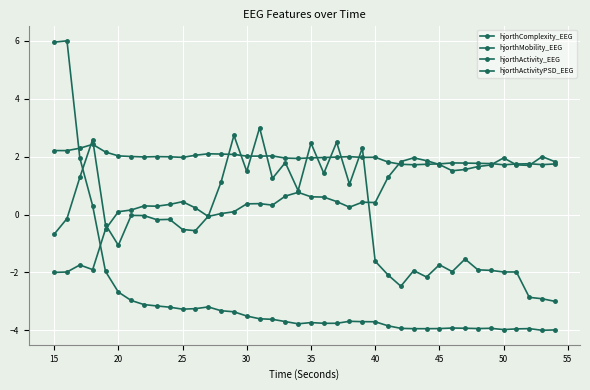

Does the chart have visible grid lines?

Yes